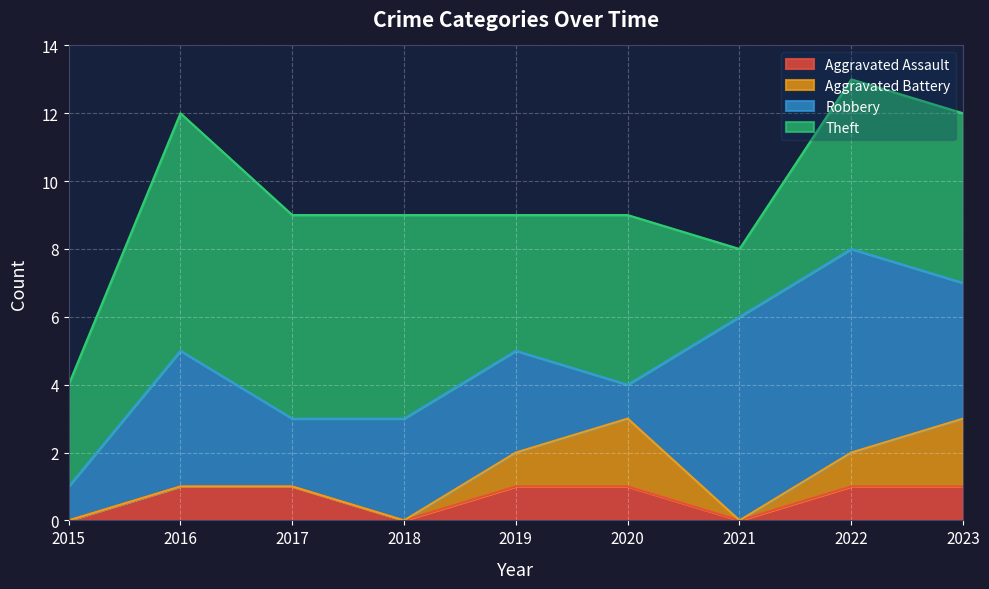

True or false: Aggravated Assault has a value of 0 at 2021.

True